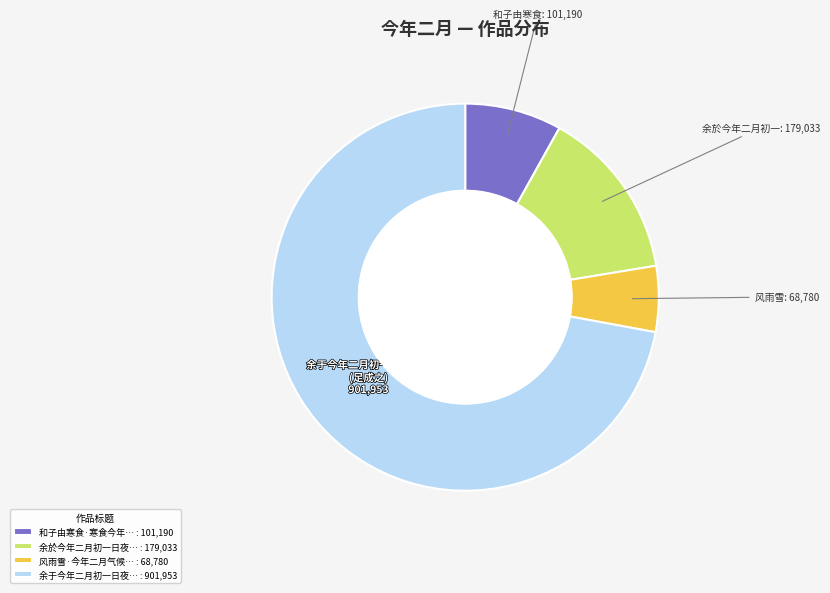

Combined, do 和子由寒食·寒食今年… : 101,190 and 余於今年二月初一日夜… : 179,033 account for over 50%?

No